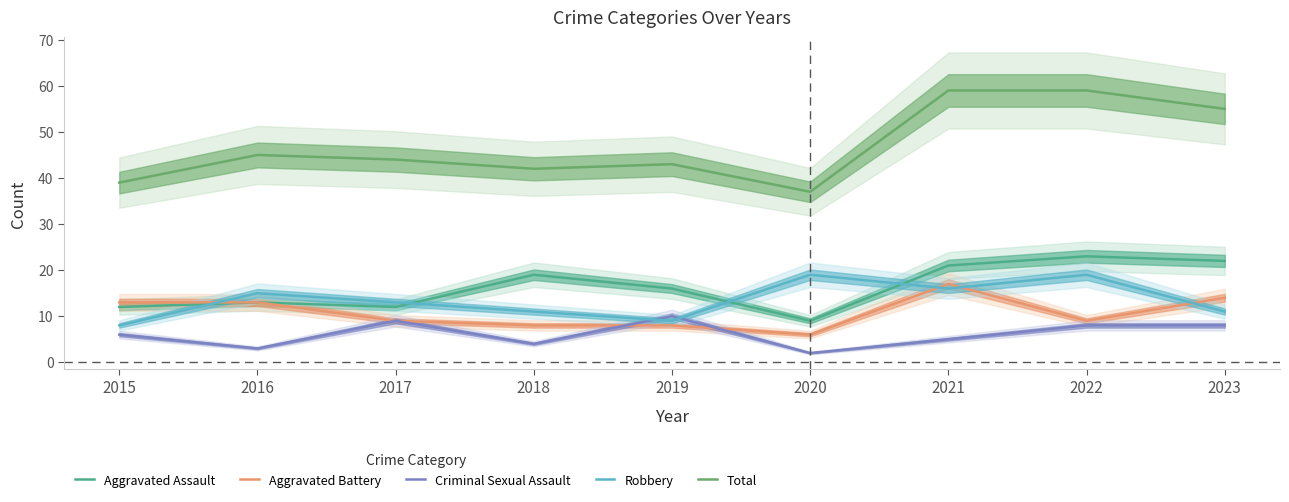

Which has a higher value, 2017 or 2022?

2022